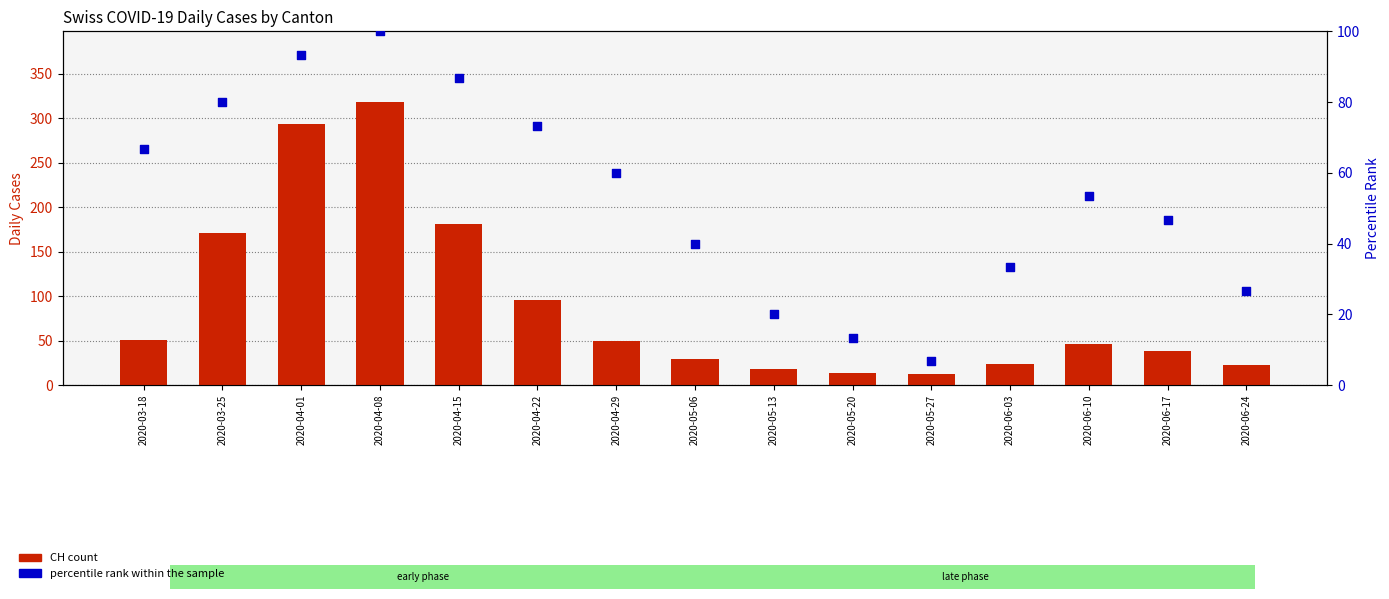

At which category is the sum across all series the highest?

2020-04-08